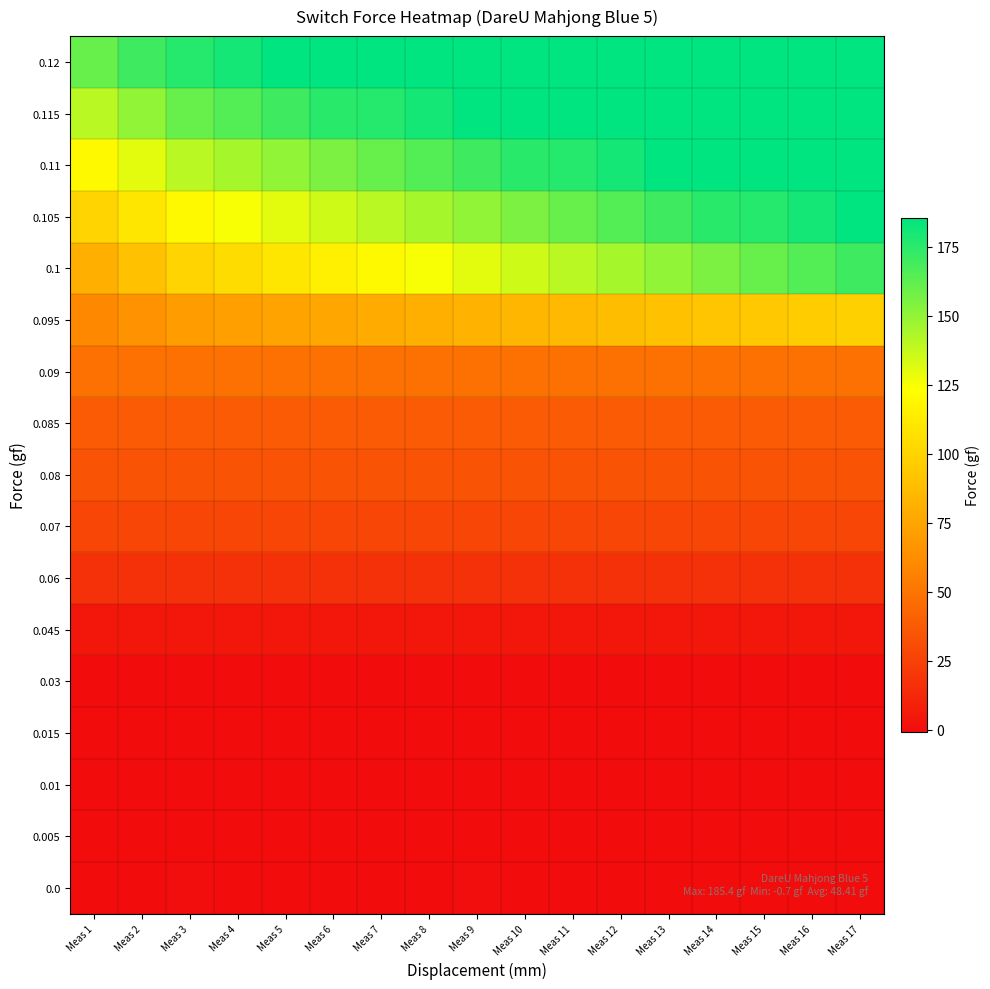

What is the total value across all series at Meas 12?

1117.9